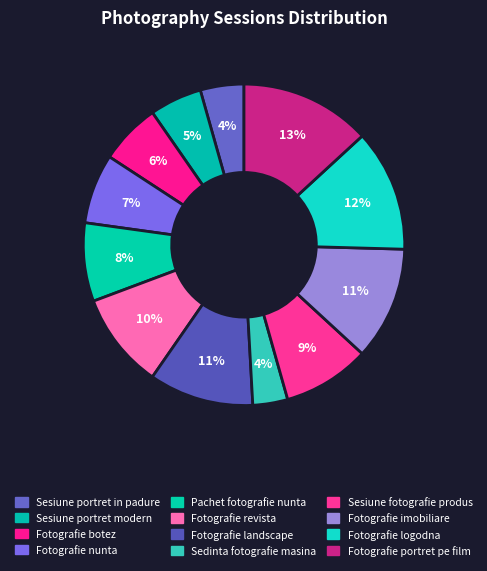

How many slices are in this pie chart?

12